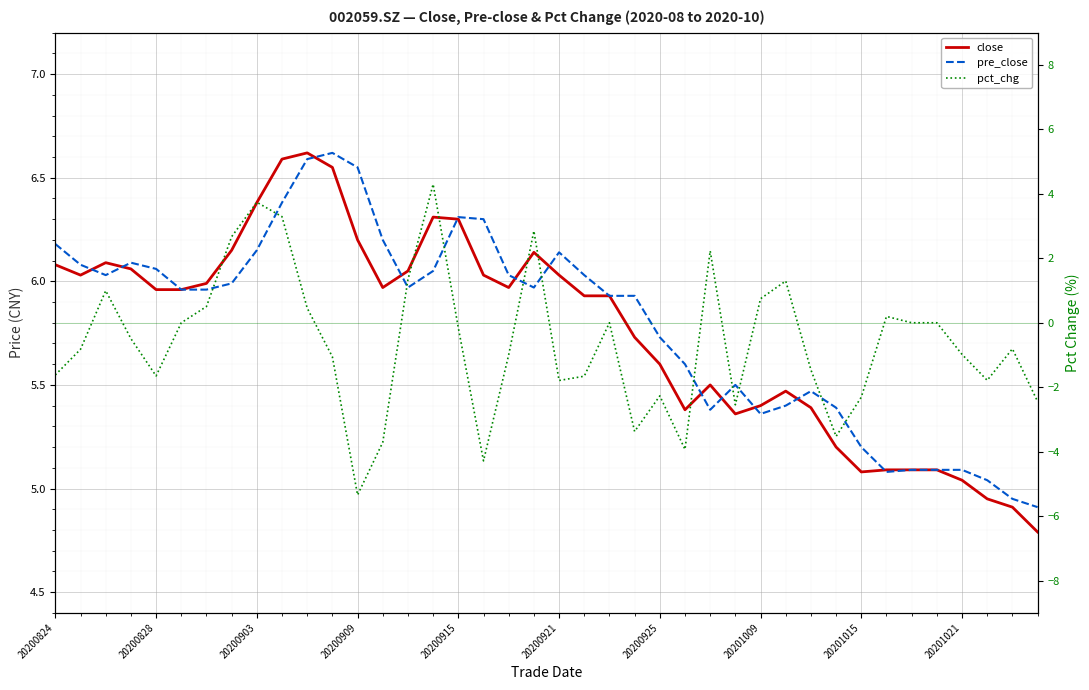

What are all the series names shown in the legend?

close, pre_close, pct_chg